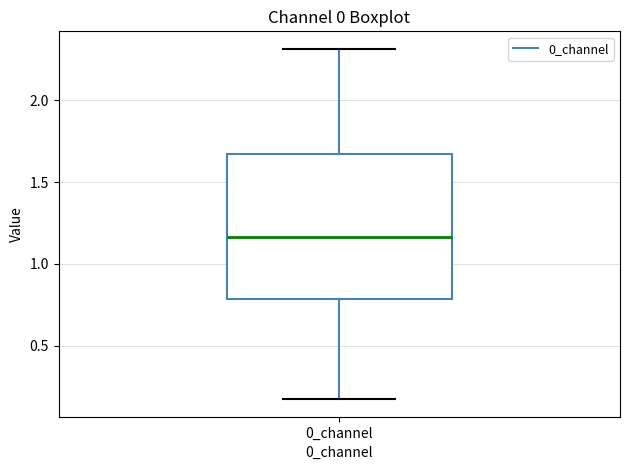

Transcribe this box plot: give where the median line is, the range the box spans, and where the two whiskers end, as read against the y-axis. The values are not printed on the chart, so give them approximately, as read against the axis.

median 1.15, box 0.80 to 1.65, whiskers 0.15 to 2.30